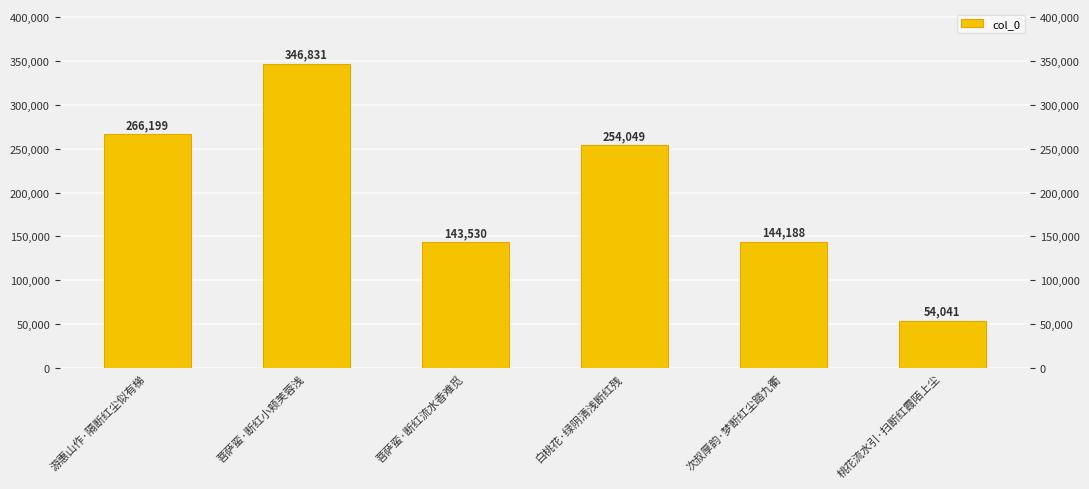

Where is the data nearest to the value 200436?

白桃花·绿阴清浅断红残